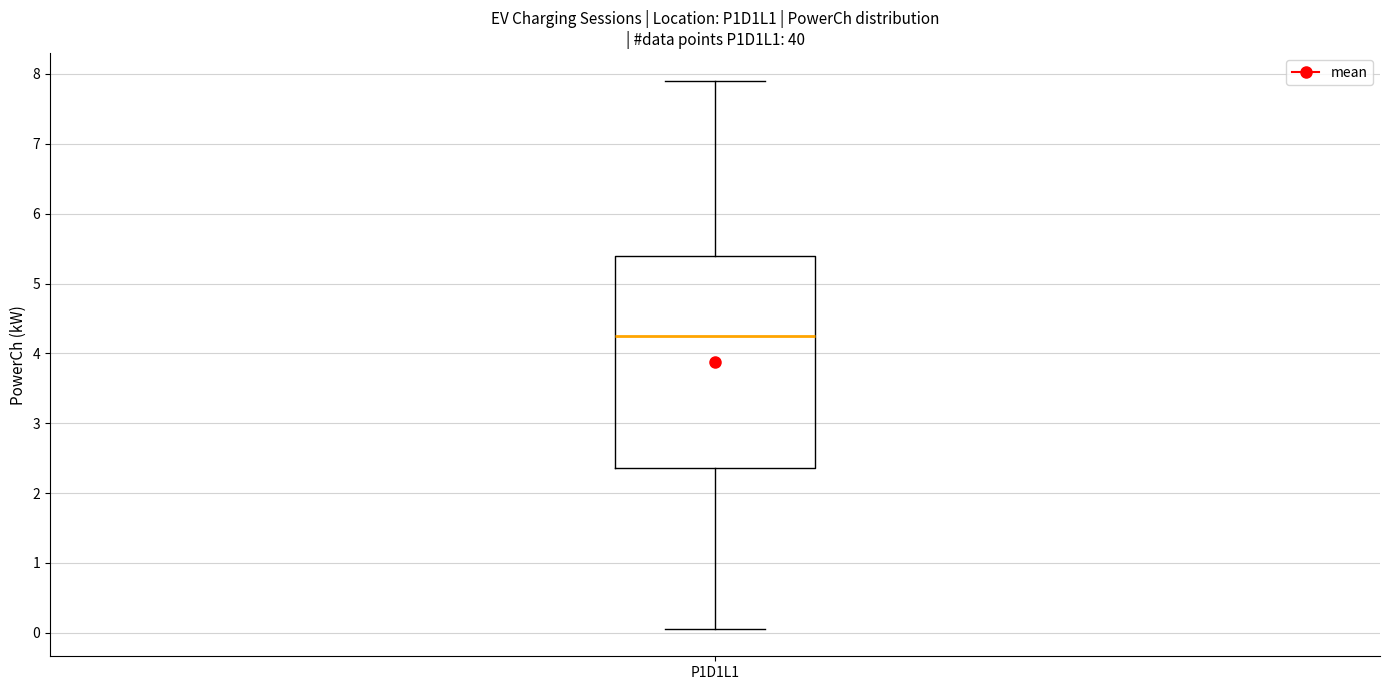

Where is the lower edge of the box for P1D1L1 on the y-axis? The values are not printed on the chart, so give them approximately, as read against the axis.

2.4